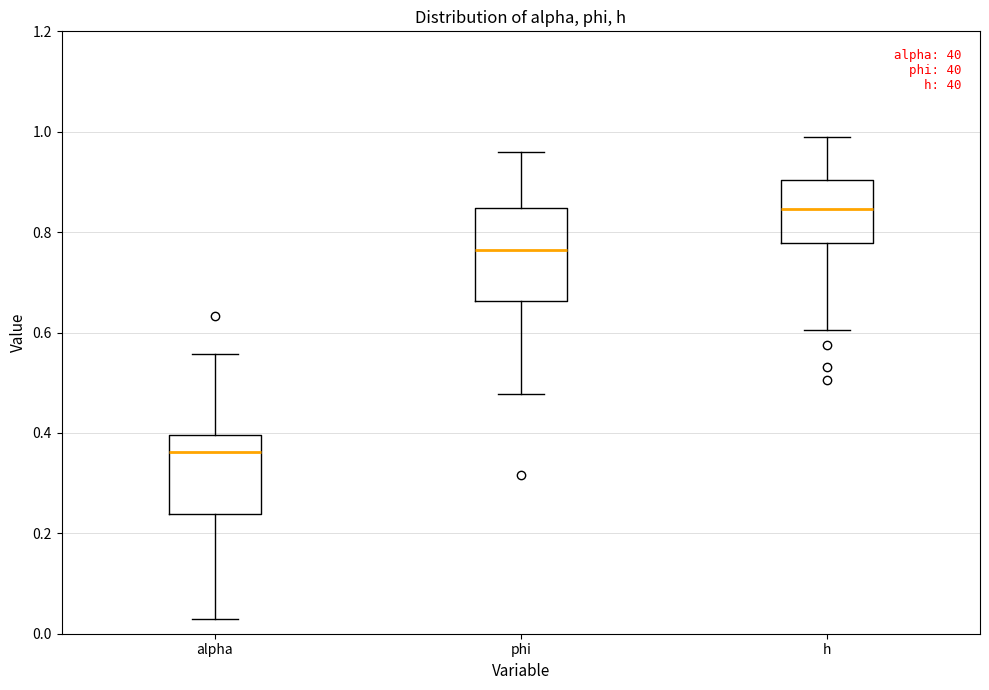

Reading left to right, read every box against the y-axis: the position of its median line, the range the box covers, and the ends of its whiskers. The values are not printed on the chart, so give them approximately, as read against the axis.

alpha: median 0.36, box 0.24 to 0.40, whiskers 0.02 to 0.56
phi: median 0.76, box 0.66 to 0.84, whiskers 0.48 to 0.96
h: median 0.84, box 0.78 to 0.90, whiskers 0.60 to 1.00